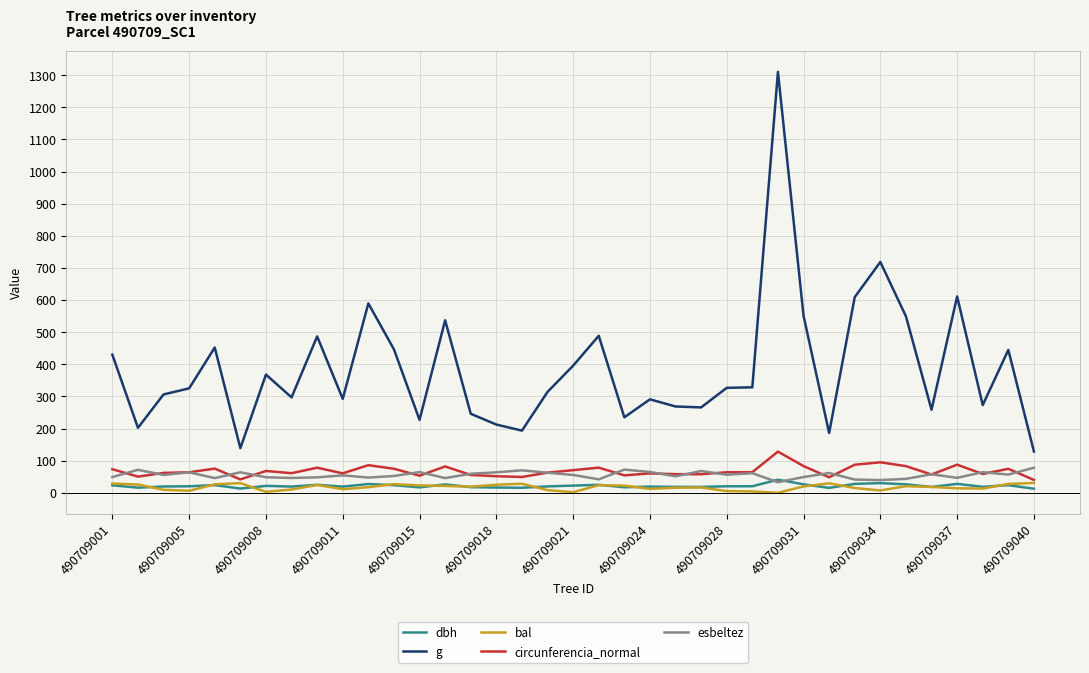

At how many categories does at least one series exceed 961?

1